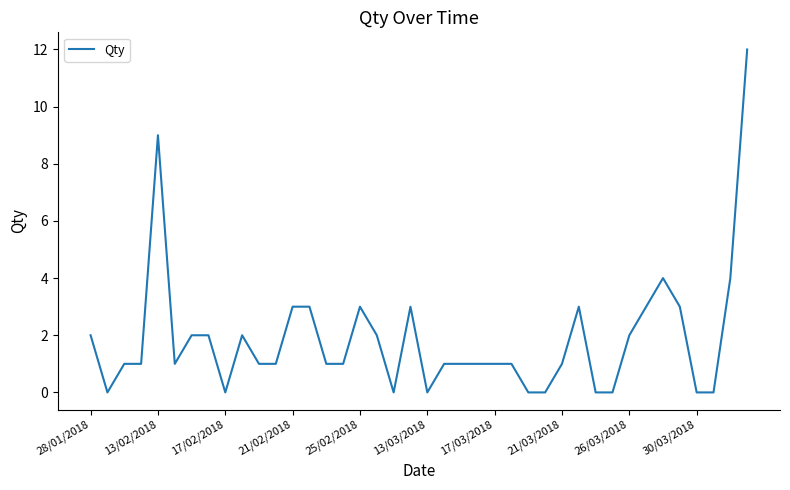

What is the maximum value shown in the chart?

12